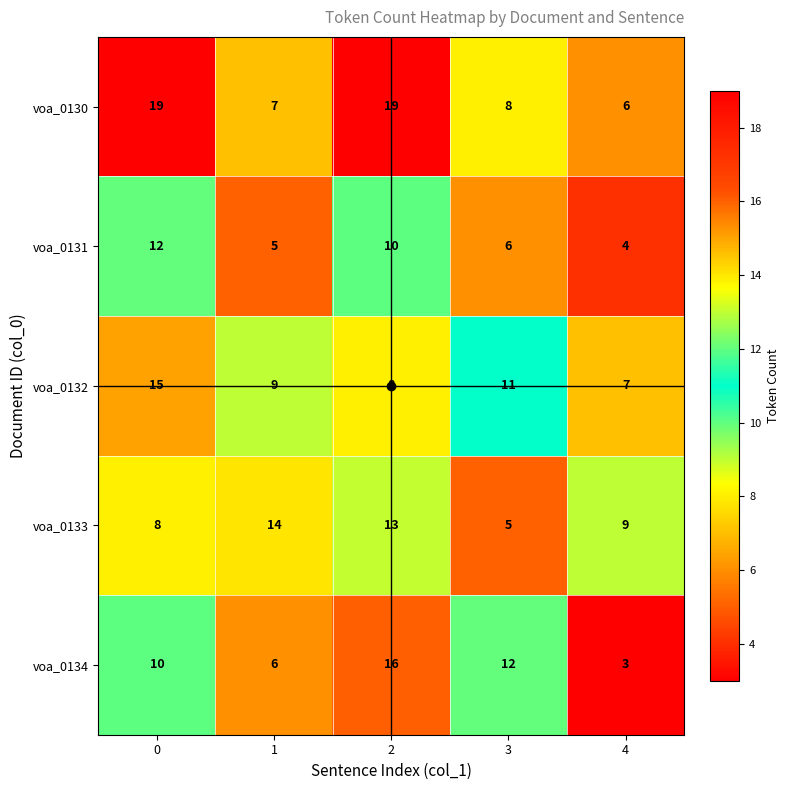

At how many categories does at least one series exceed 17?

2